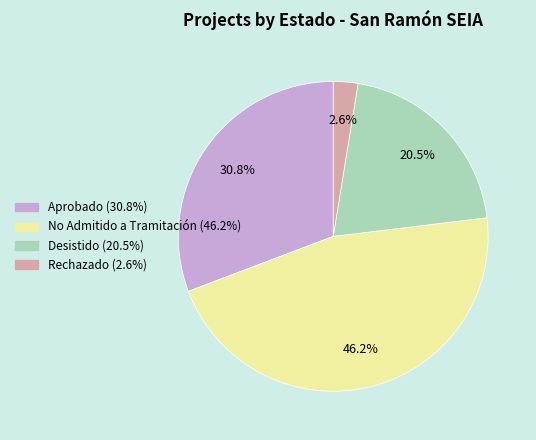

Is there a majority slice in this chart?

No